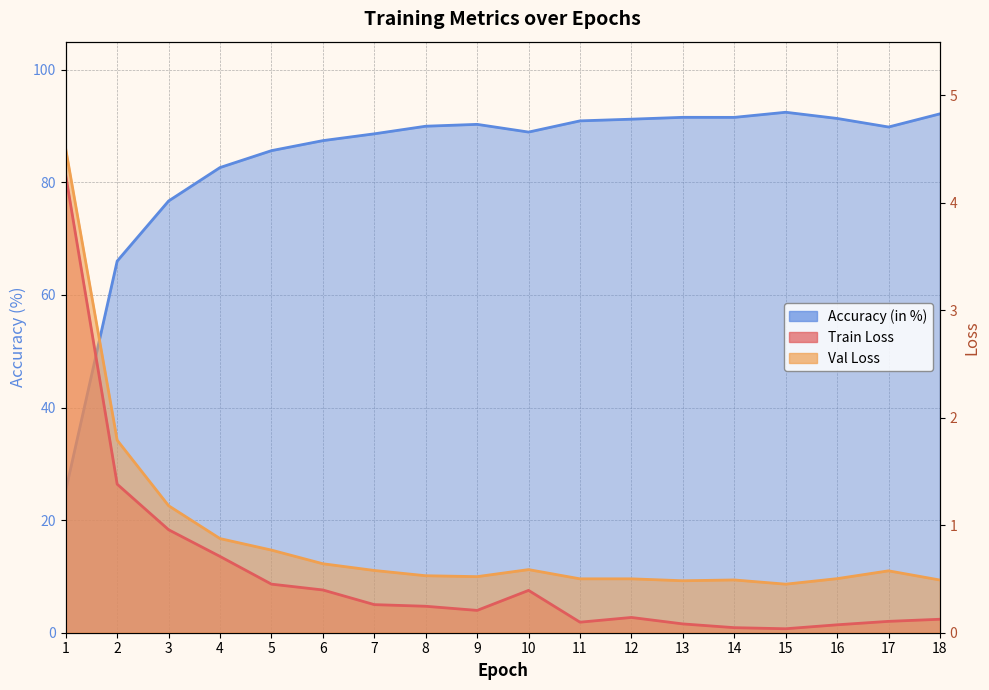

At which label does Train Loss reach its peak?

1